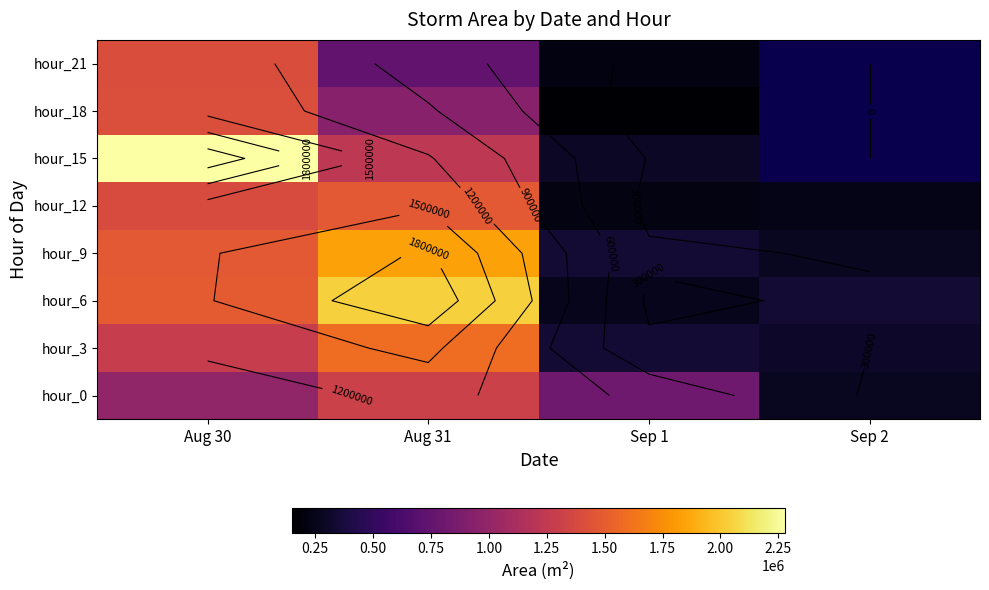

What is the minimum value shown in the chart?

151250.0